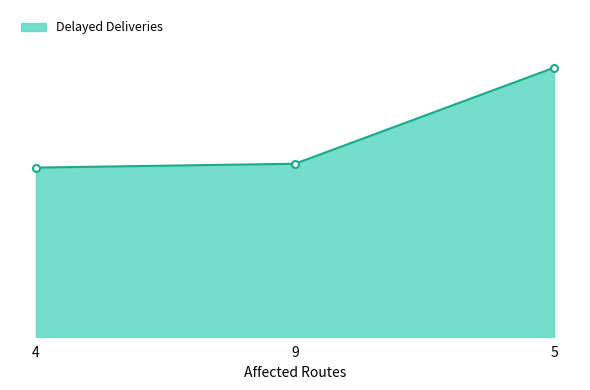

Is it true that the value at 5 is 70?

True